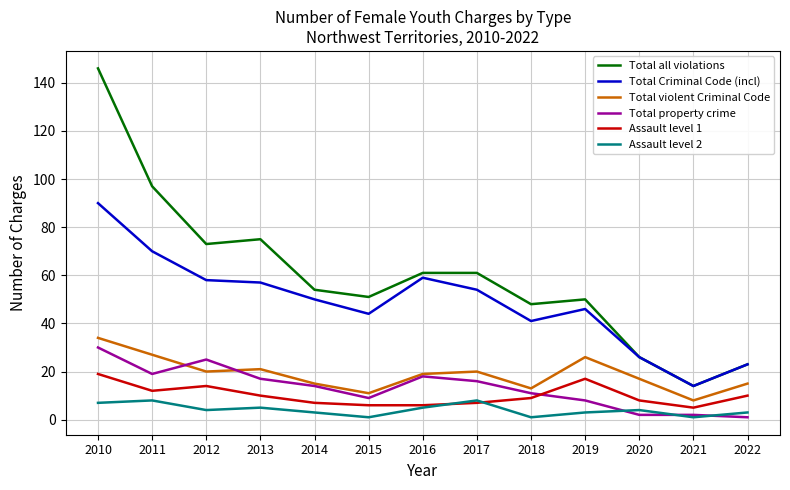

Where is the first local minimum for Total property crime?

2011